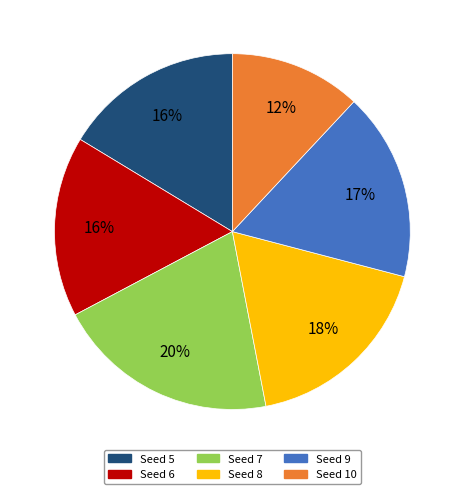

Is there any slice that represents more than half of the pie?

No